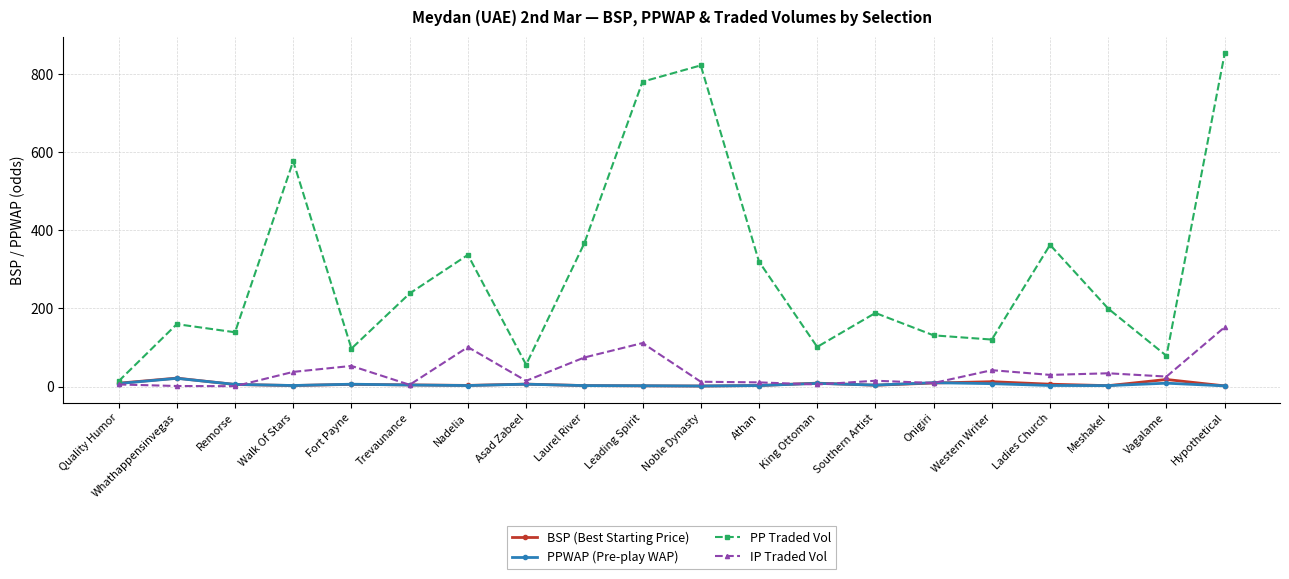

What is the maximum value shown in the chart?

852.3